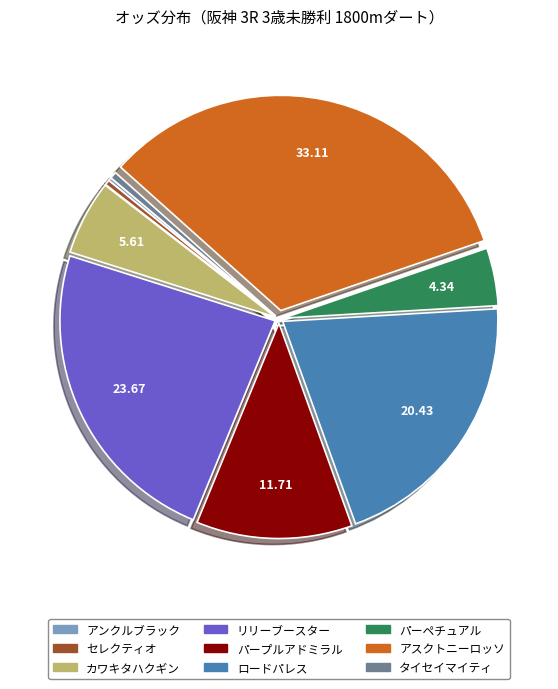

Which has a higher value, セレクティオ or ロードパレス?

ロードパレス